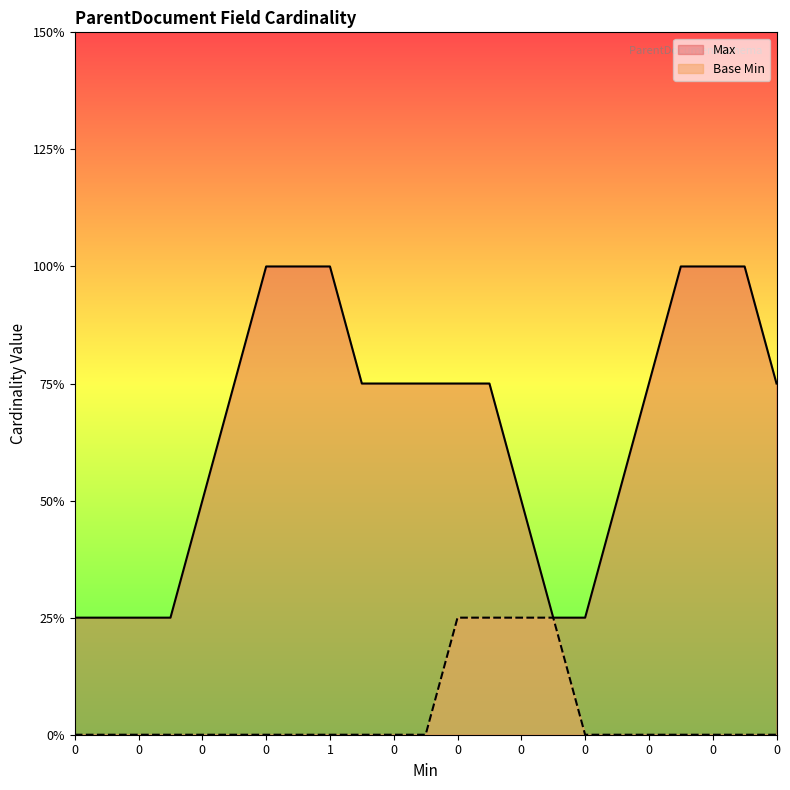

True or false: Max and Base Min cross at least once.

False